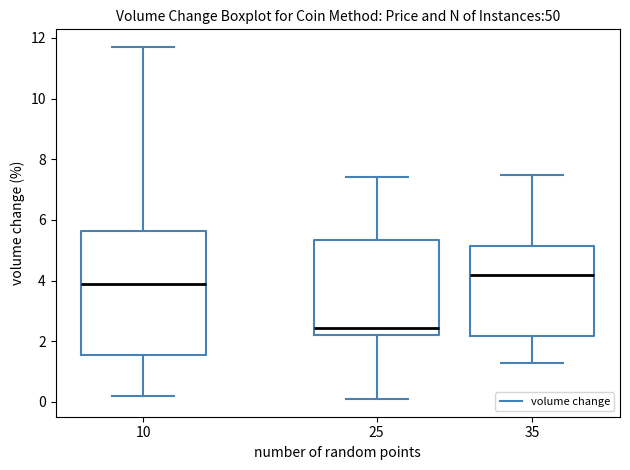

Which box has the highest median line?

35